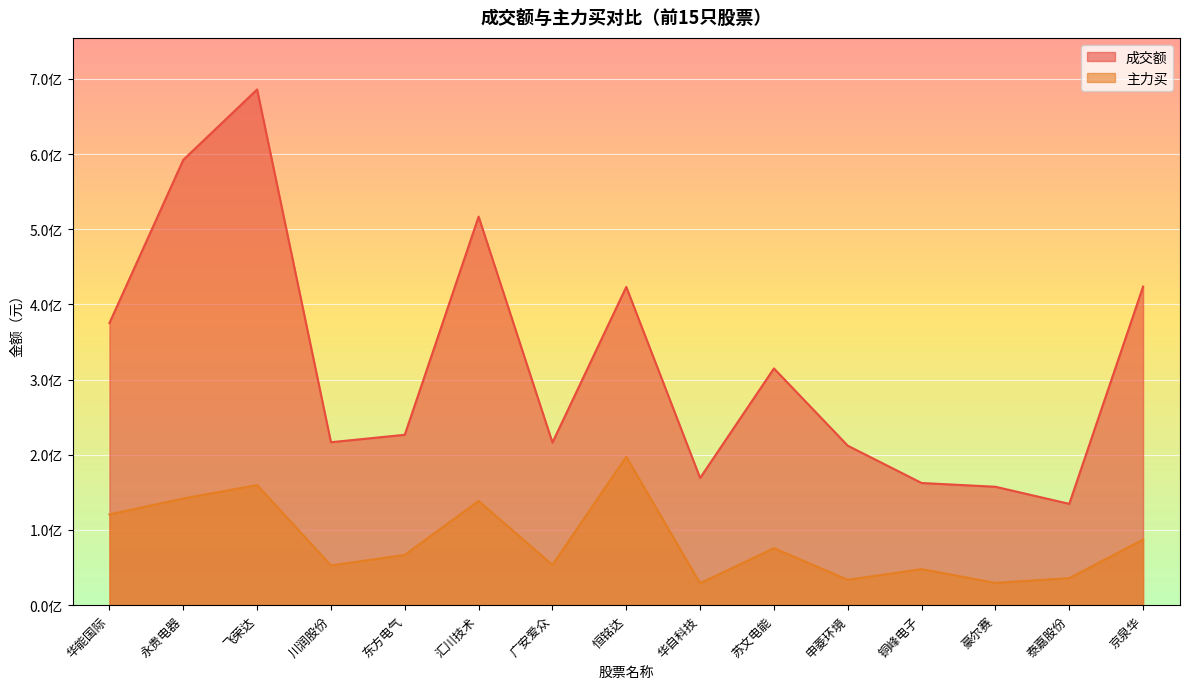

How many values in the 主力买 series are below 66834066?

7